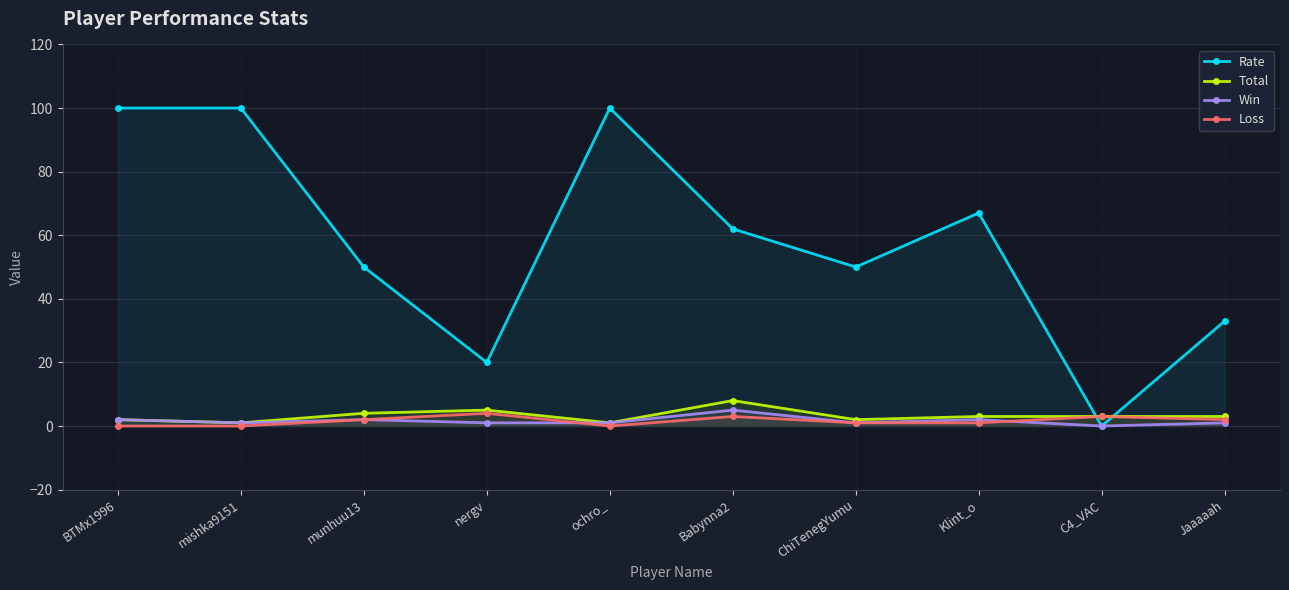

In Rate, how many points are lower than both neighbors (excluding endpoints)?

3